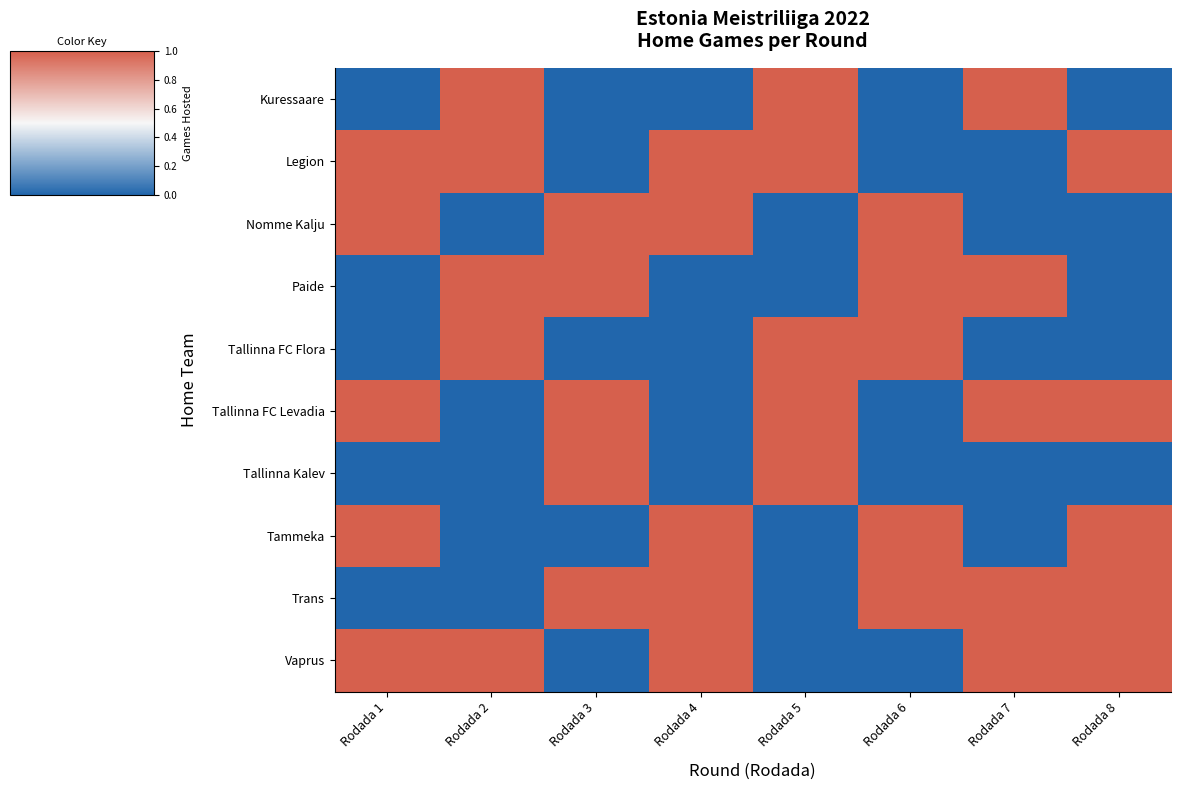

How many distinct data groups are displayed?

10